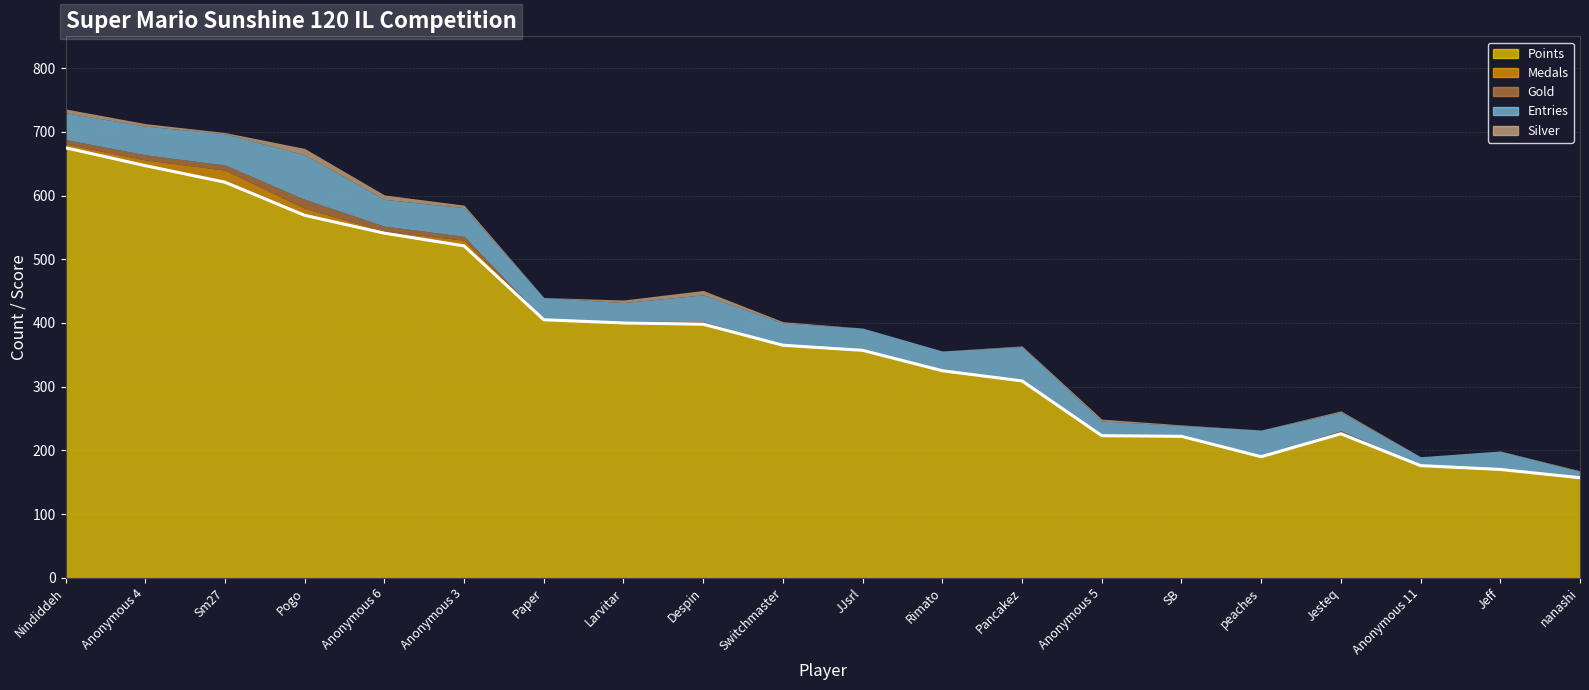

How many series are shown in this chart?

5